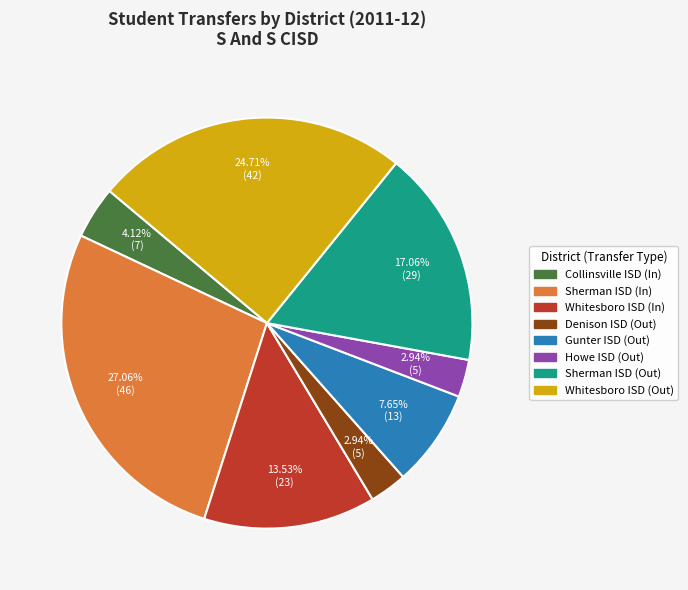

Is there any slice that represents more than half of the pie?

No